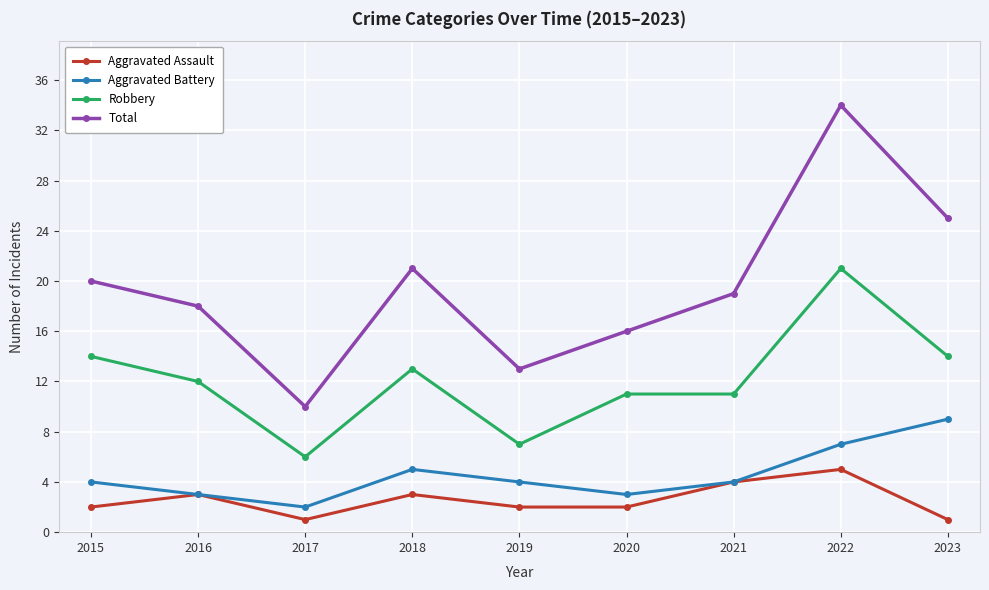

At which category does Robbery reach its first local peak?

2018